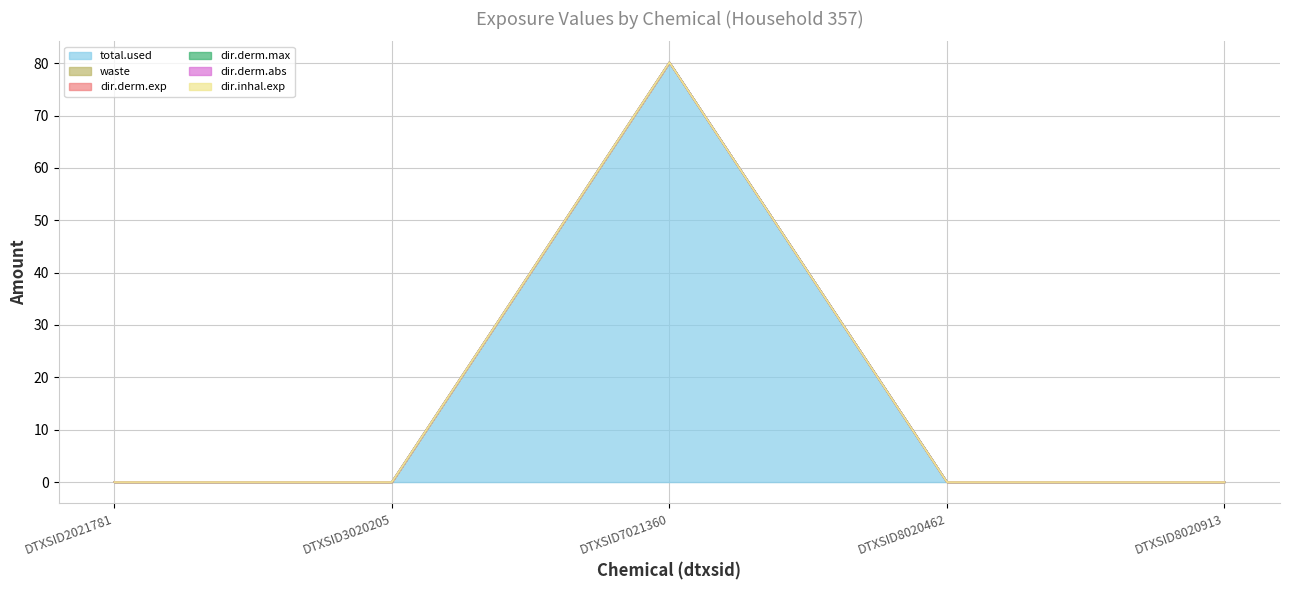

True or false: dir.derm.max and total.used intersect in this chart.

False